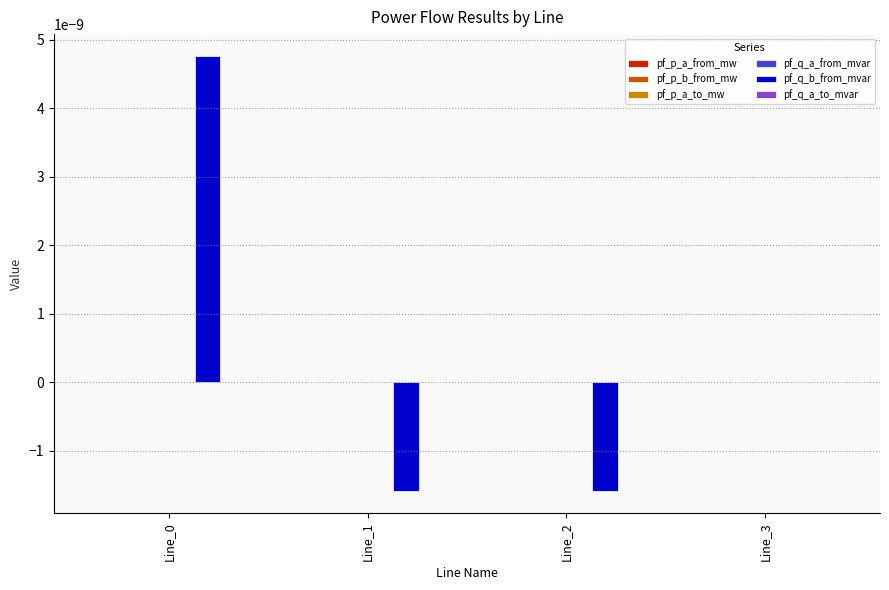

Which series has the largest total across all categories?

pf_q_b_from_mvar